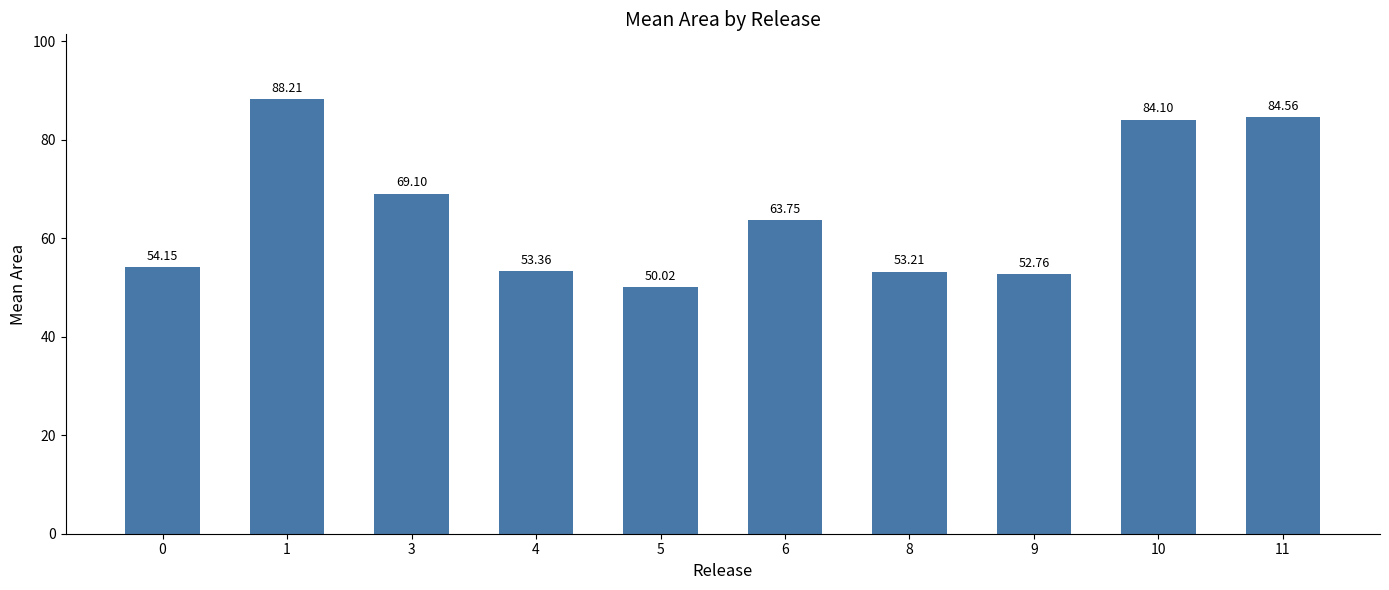

Count the number of categories in the chart.

10